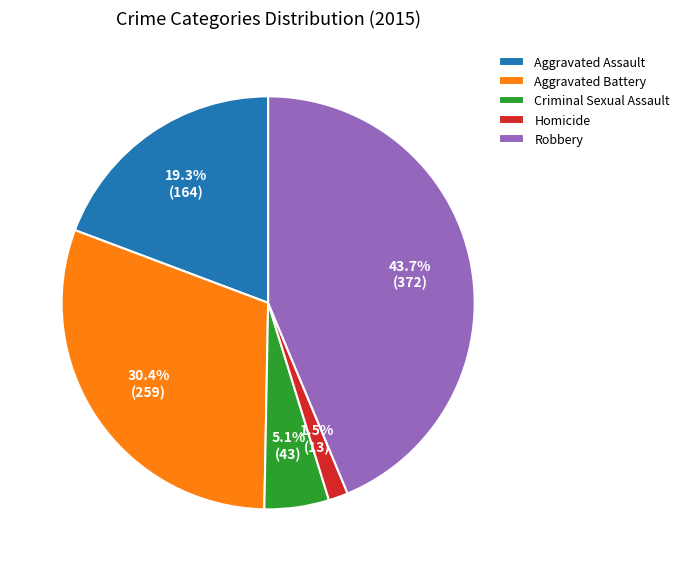

What is the ratio of the value at Criminal Sexual Assault to the value at Robbery?

0.1